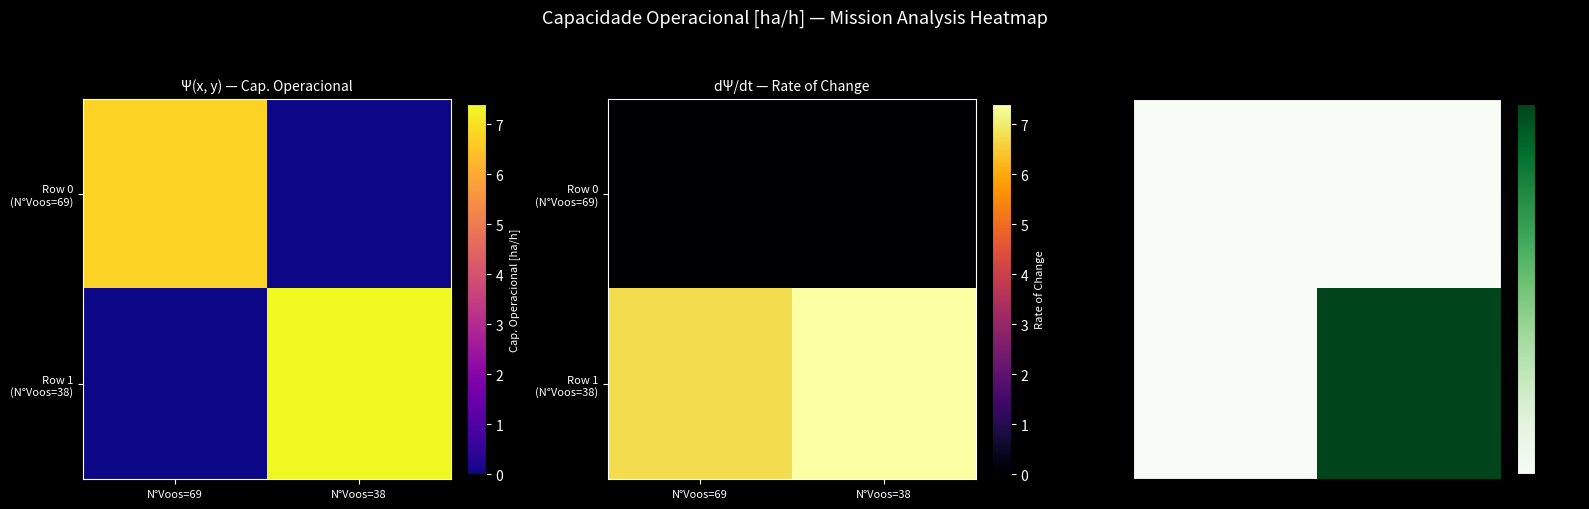

At which label does Row 0 (N°Voos=69) reach its minimum?

N°Voos=69